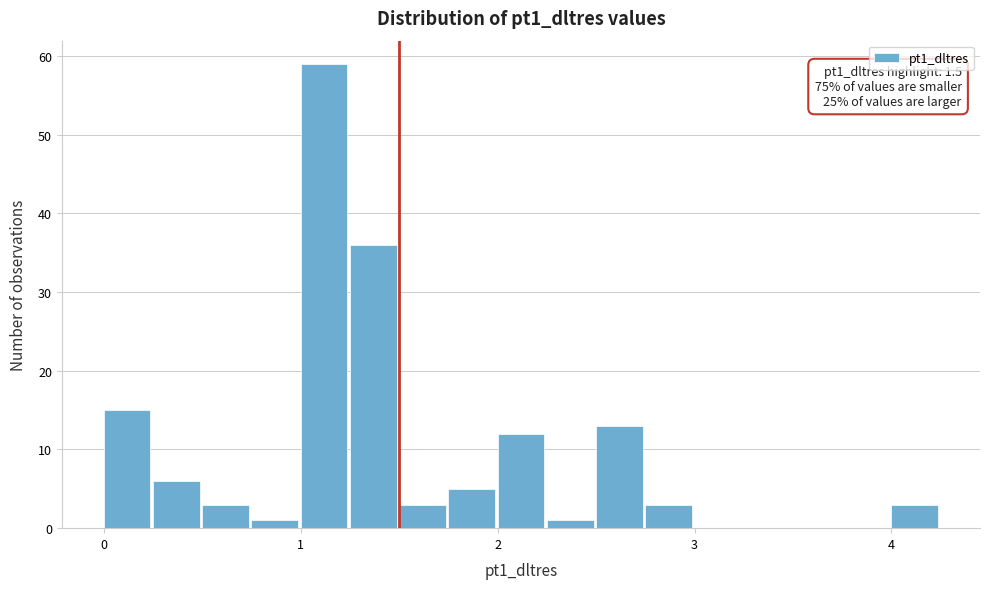

Read against the x-axis, roughly where is the centre of the tallest bar?

1.1